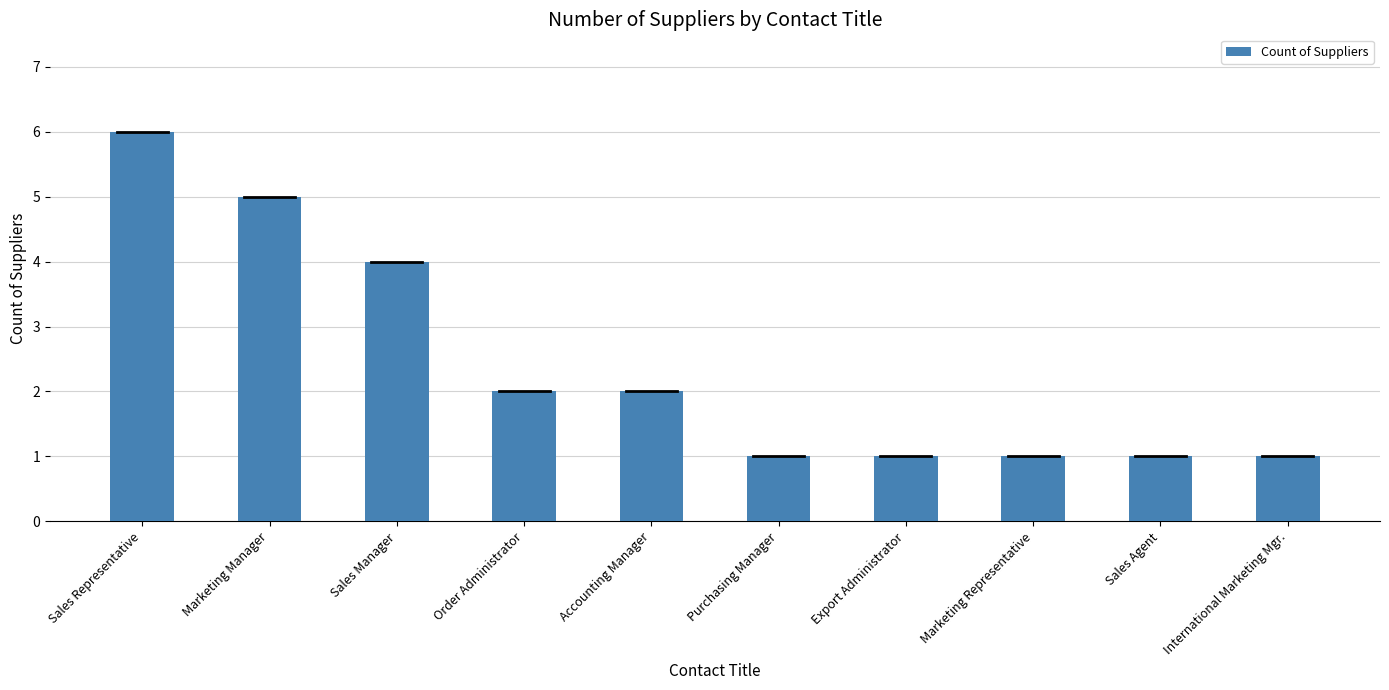

Reading right to left, transcribe all the data shown in this chart.

International Marketing Mgr.=1	Sales Agent=1	Marketing Representative=1	Export Administrator=1	Purchasing Manager=1	Accounting Manager=2	Order Administrator=2	Sales Manager=4	Marketing Manager=5	Sales Representative=6